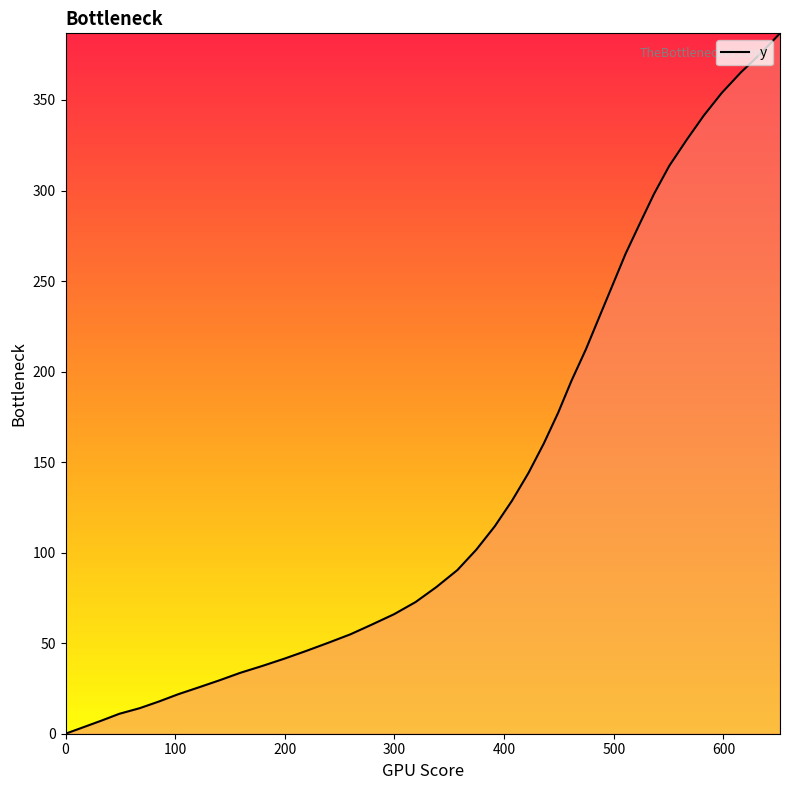

Reading left to right, what are all the values shown in this chart?

0.0	3.6	7.2	11.0	14.1	17.8	21.8	25.6	29.5	33.6	37.4	41.4	45.7	50.2	54.9	60.2	66.0	72.7	81.0	90.4	101.7	114.5	128.7	144.0	160.3	177.3	194.9	212.3	230.0	247.6	265.1	281.8	298.1	313.6	327.9	341.4	353.9	365.2	375.9	386.8